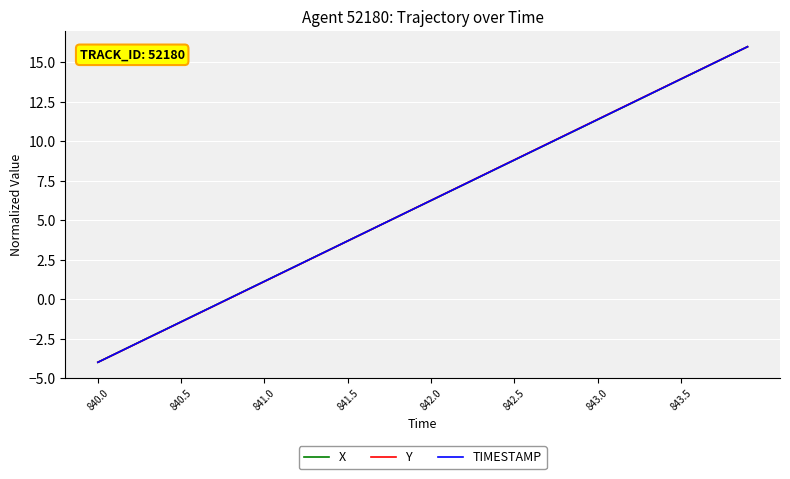

What is the greatest value displayed?

16.0